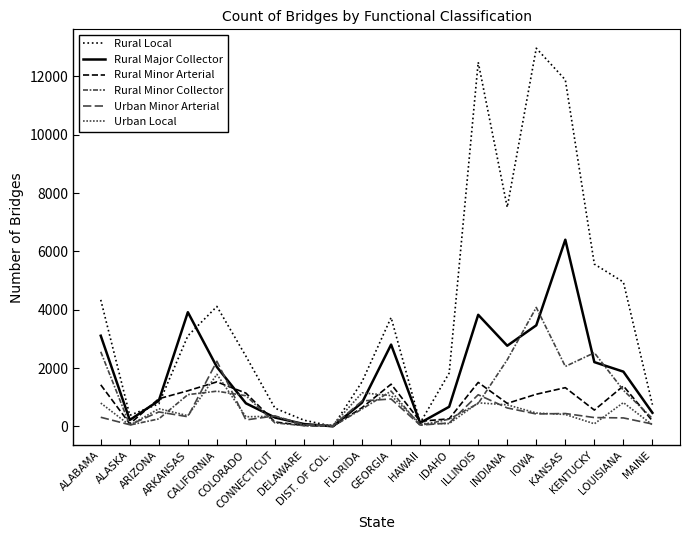

How many lines are shown in the chart?

6